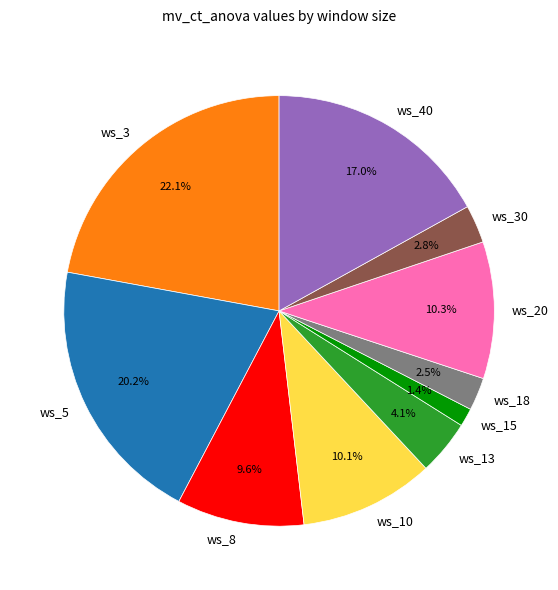

Do ws_3 and ws_18 together represent more than half of the pie?

No